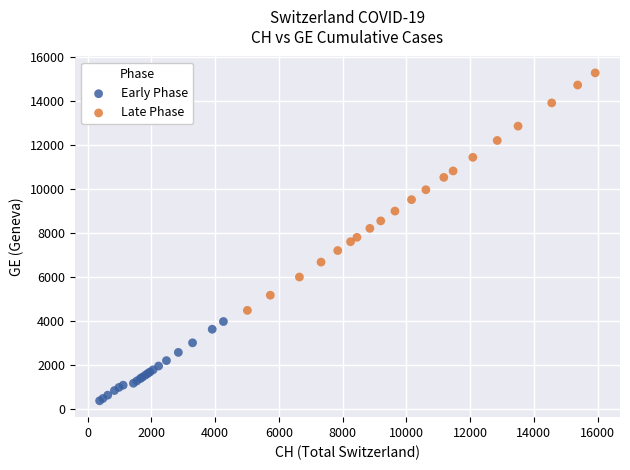

Which series has the largest Y range (max minus min)?

Late Phase